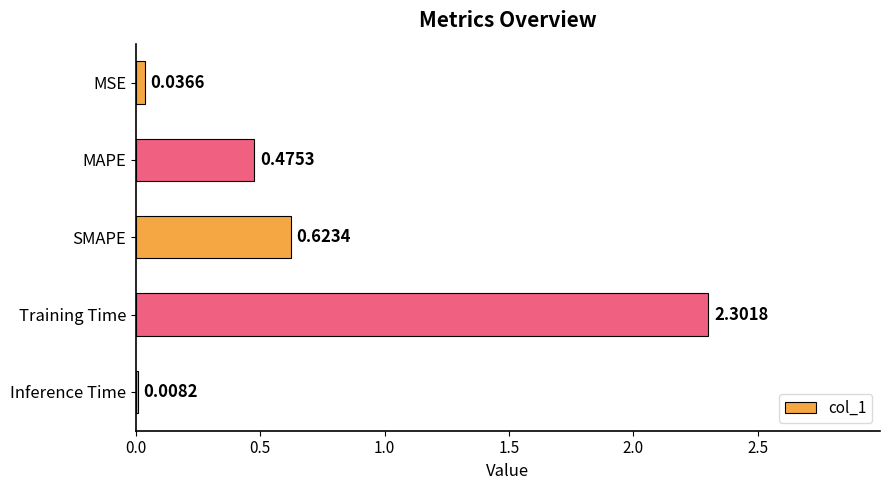

What is the sum of all values?

3.4